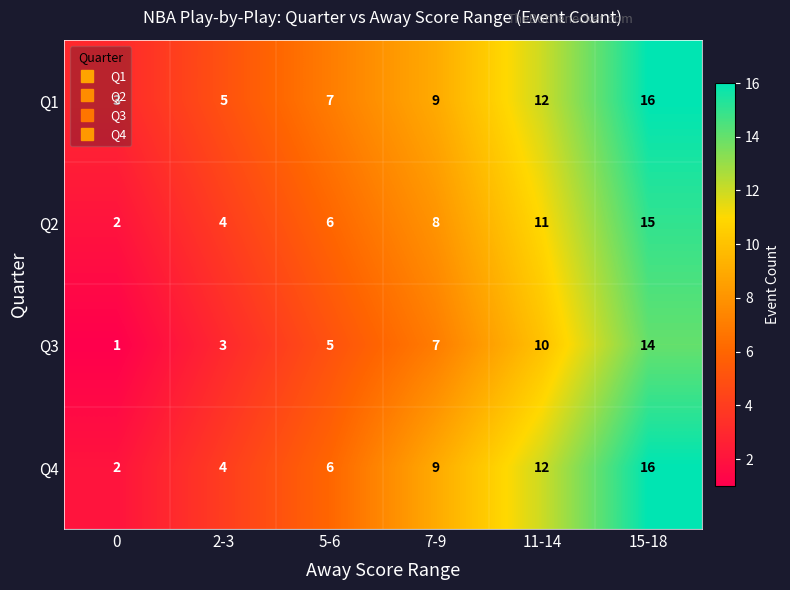

At which category does the chart reach its peak across all series?

15-18